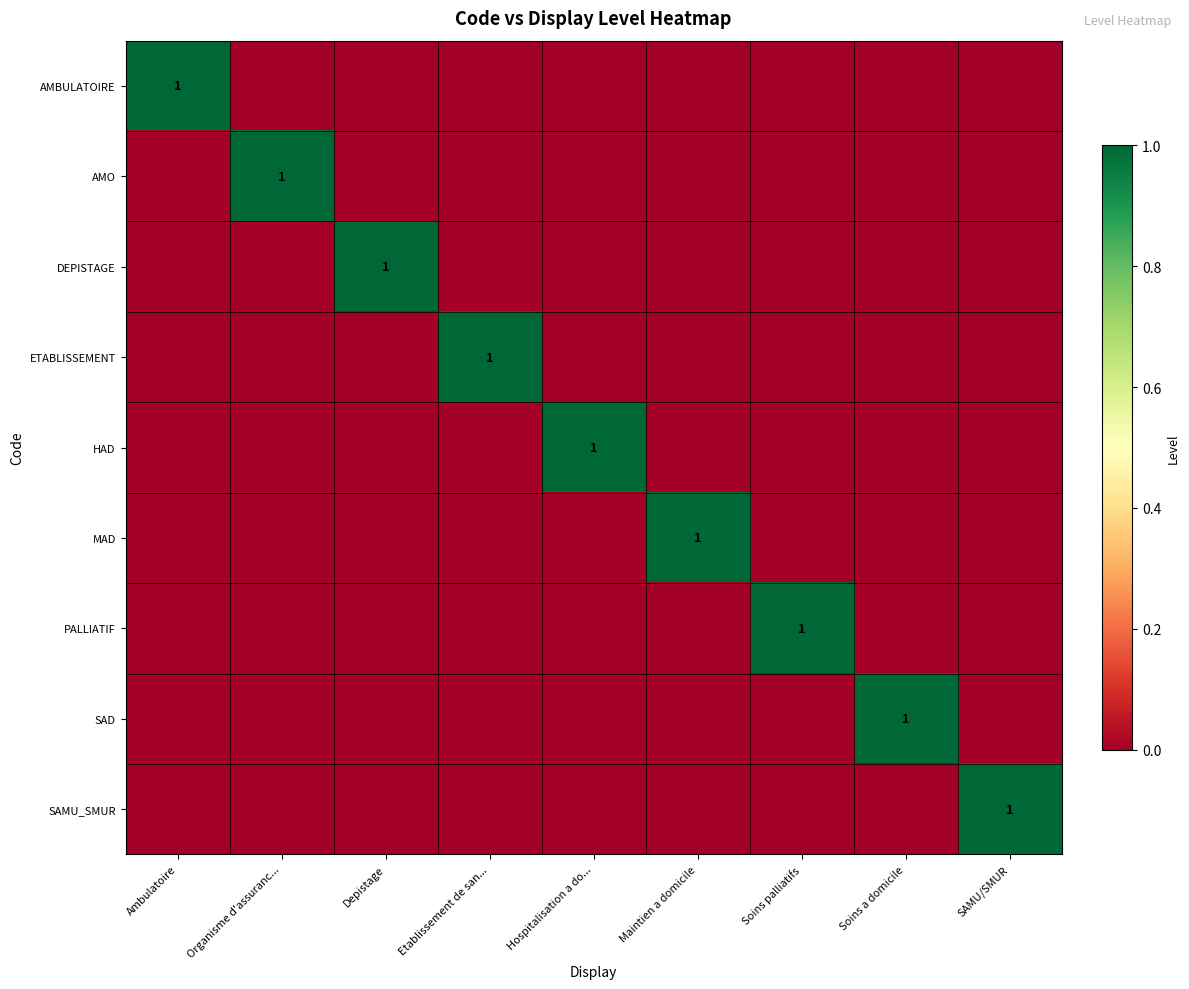

Rank the series at Hospitalisation a do... from highest to lowest value.

HAD, AMBULATOIRE, AMO, DEPISTAGE, ETABLISSEMENT, MAD, PALLIATIF, SAD, SAMU_SMUR